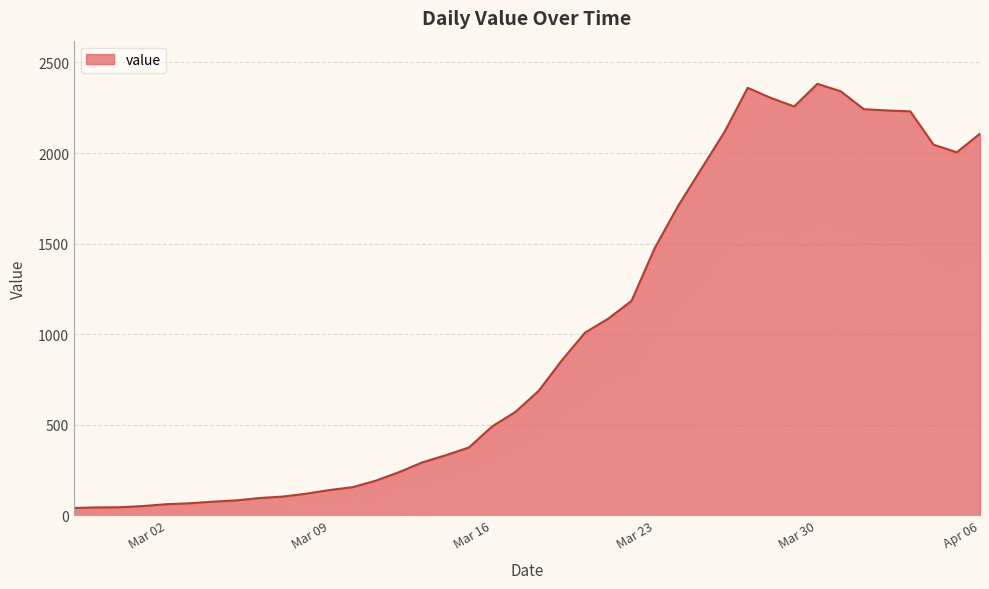

Where does the data first go above 687?

2020-03-19